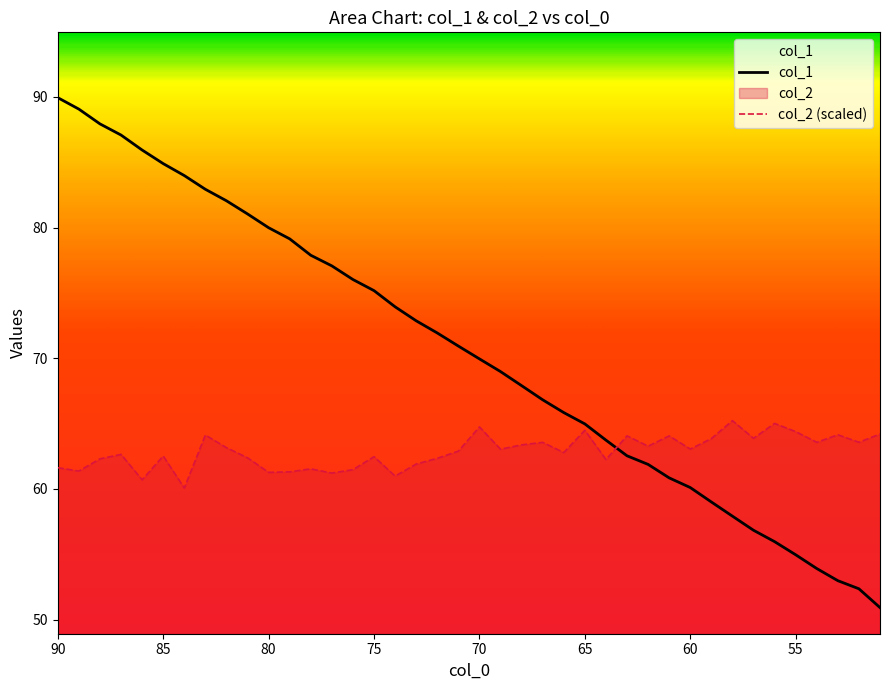

How many categories are shown in the chart?

40